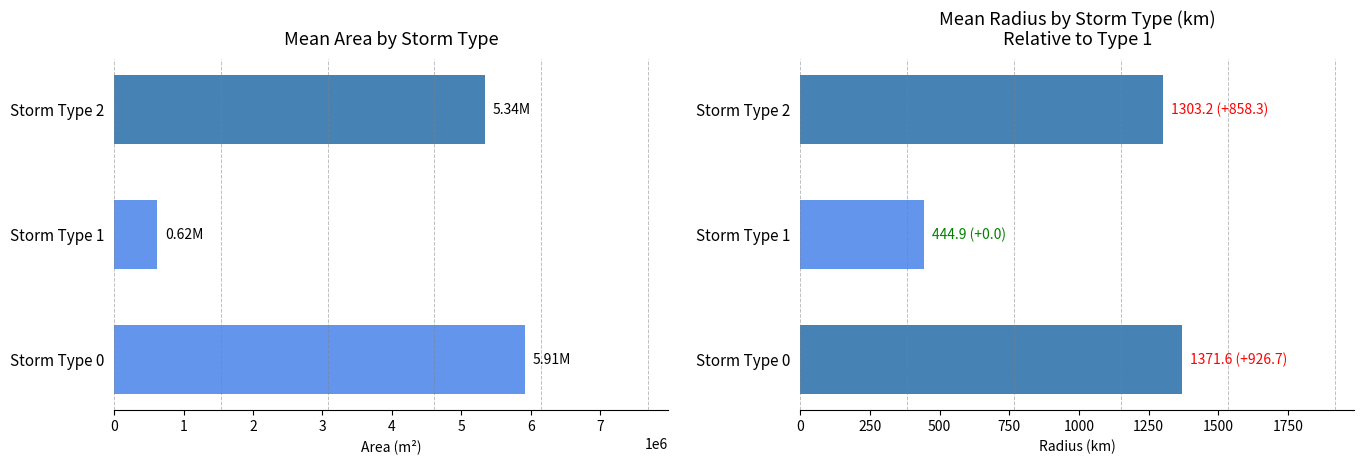

What is the difference between the maximum and minimum values in the radius_mean series?

926.7